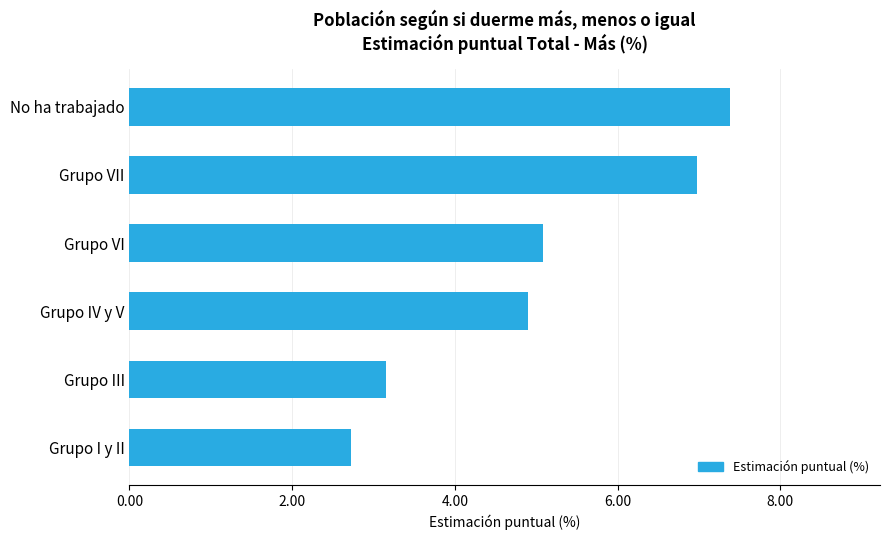

Which has a higher value, Grupo VII or Grupo VI?

Grupo VII